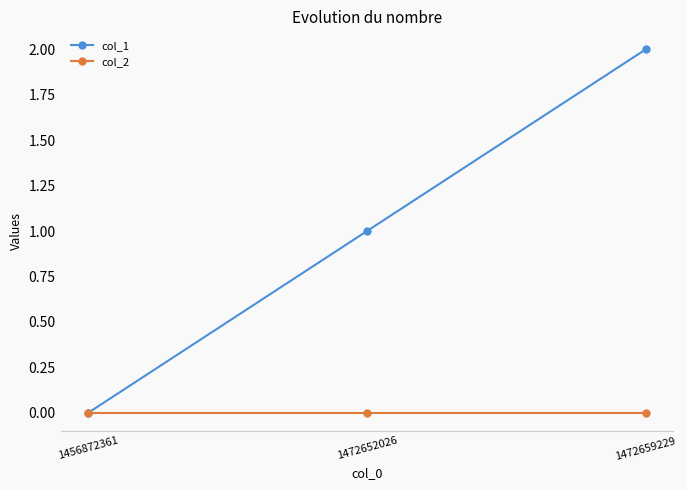

True or false: col_2 has a value of 0 at 1472659229.

True